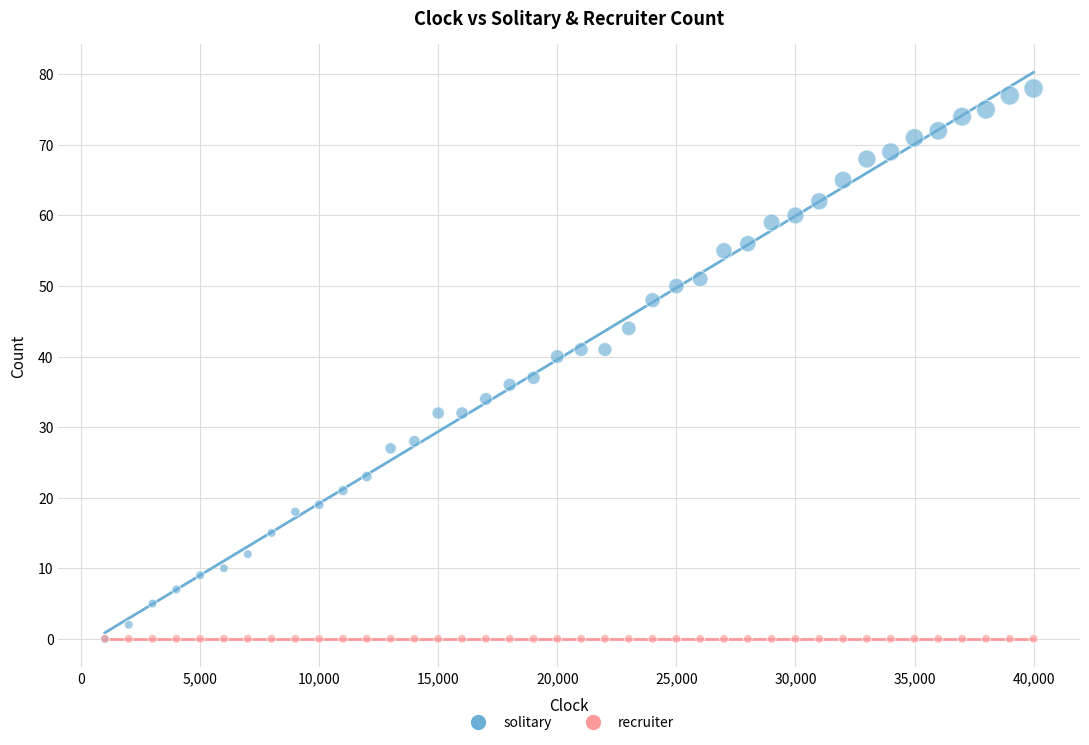

Across all series, what Y value is closest to 39?

40